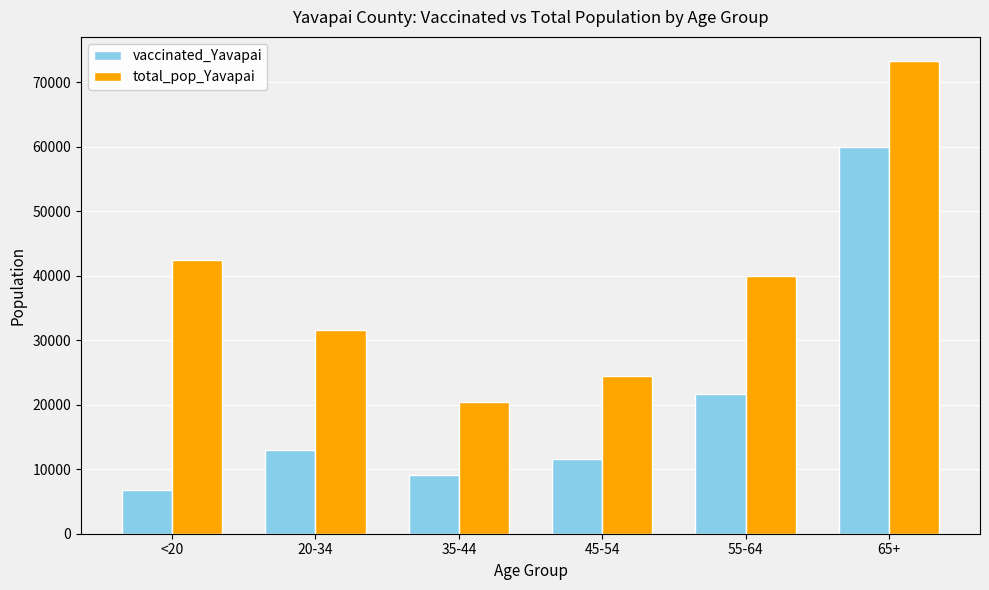

What is the spread (max minus min) of values at 55-64?

18362